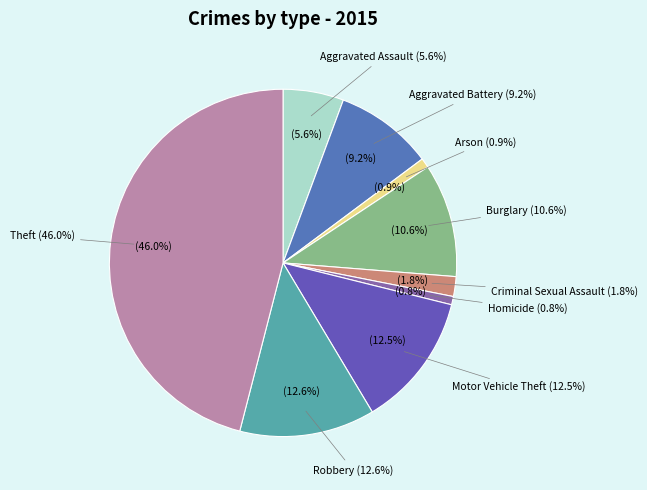

To the nearest percent, what portion does Arson represent?

1%